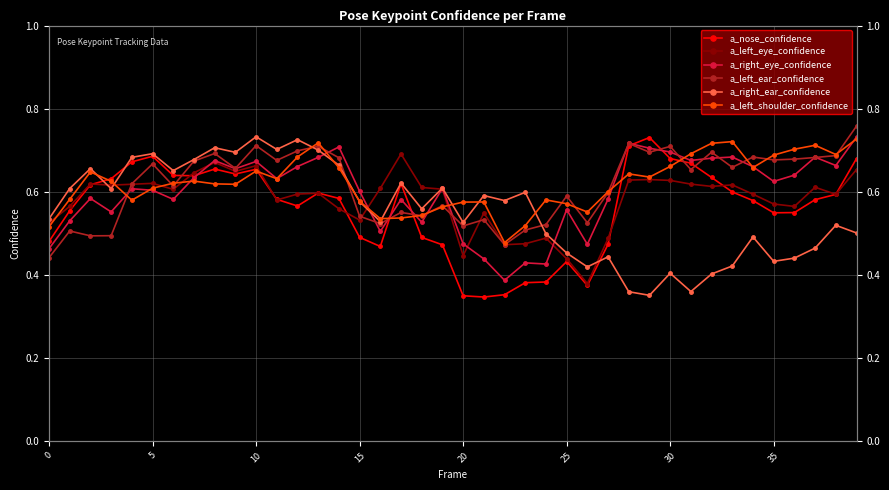

Between 21 and 13, which is larger?

13